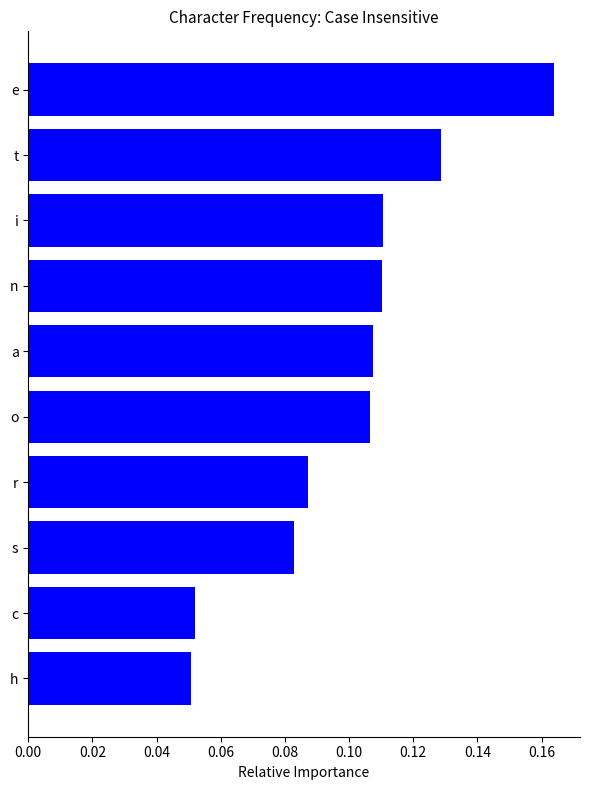

Are the bars grouped side by side (vs. stacked)?

No